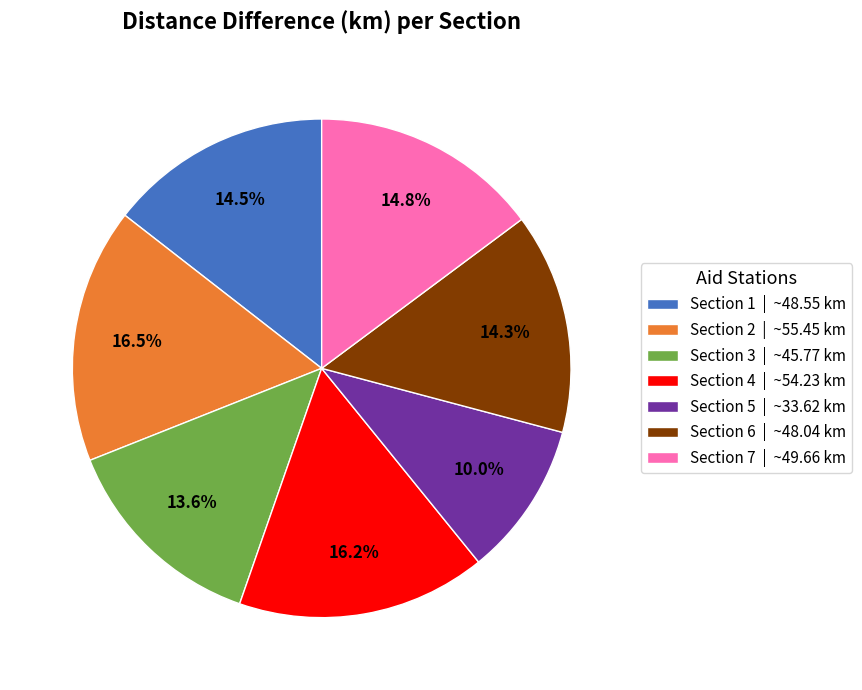

To the nearest percent, what is the difference between the Section 2 and Section 3 slice percentages?

3%